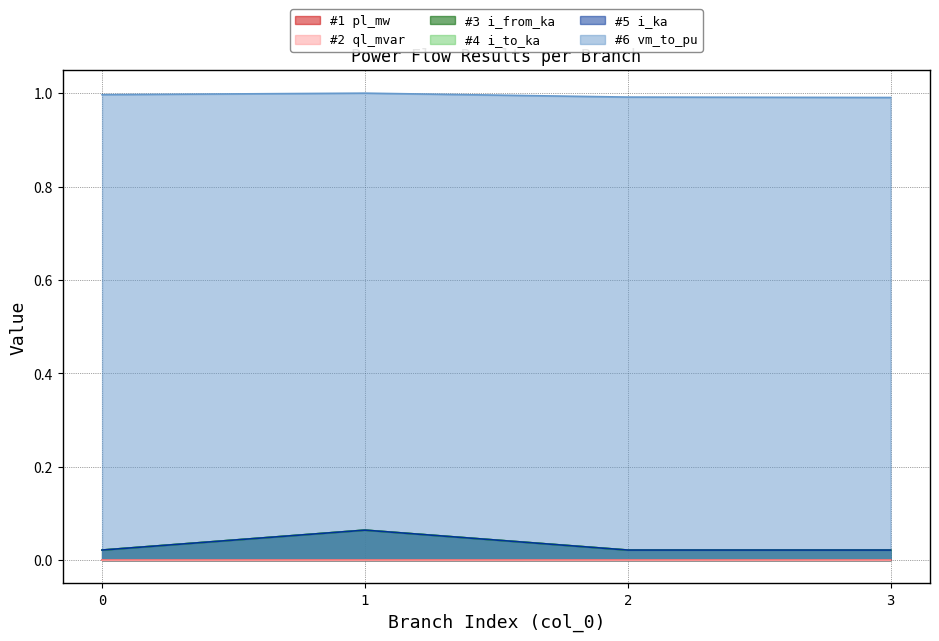

Between 3 and 1, which is larger?

1